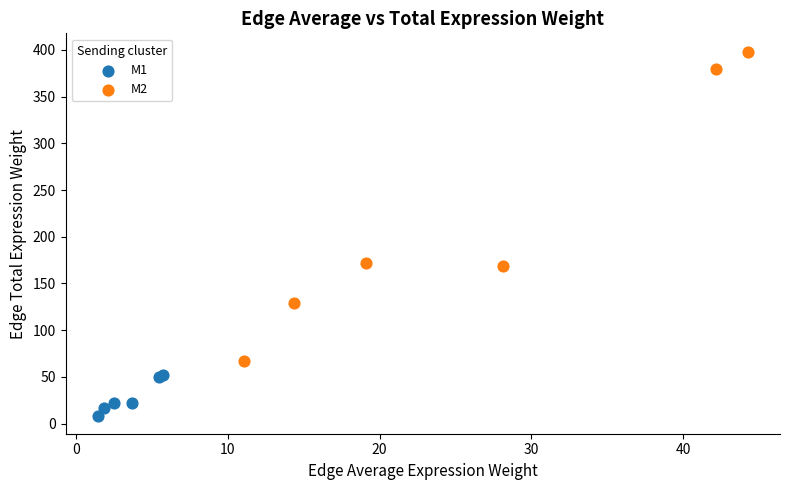

Which series has the largest Y range (max minus min)?

M2